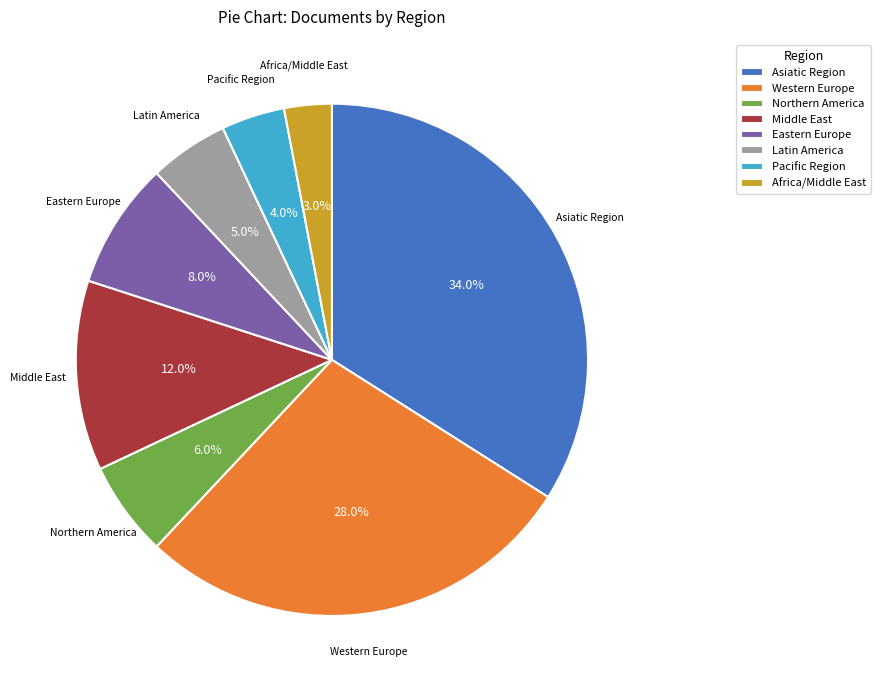

To the nearest percent, what portion does Pacific Region represent?

4%